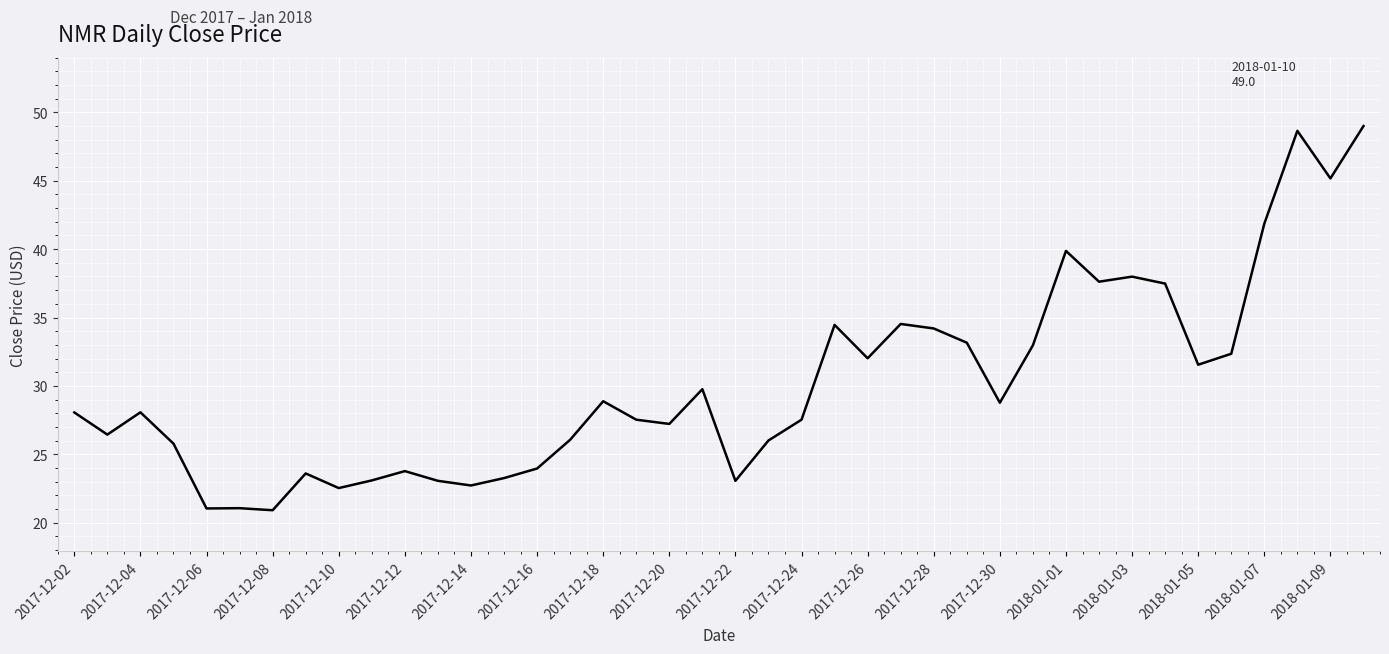

What is the difference between the maximum and minimum values?

28.1